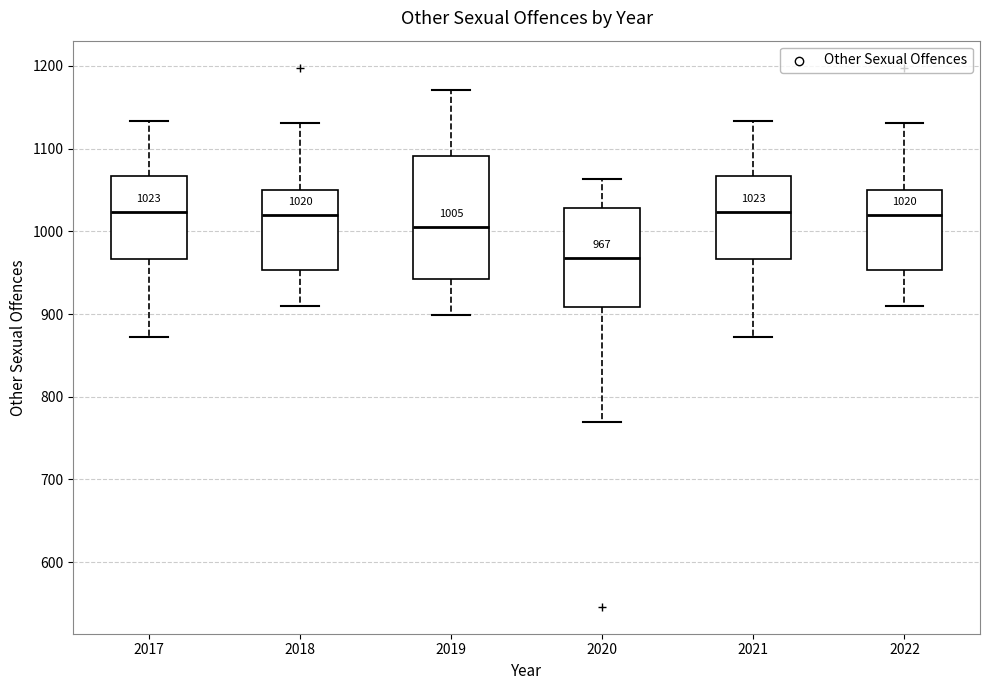

Which box's median line is the lowest?

2020